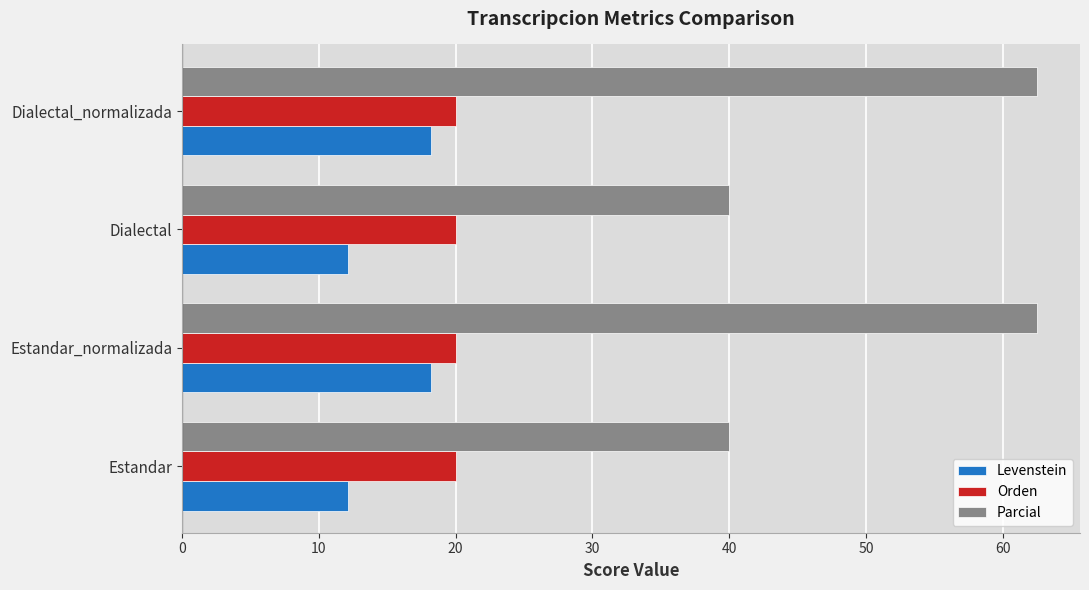

What is the maximum value for Orden?

20.0